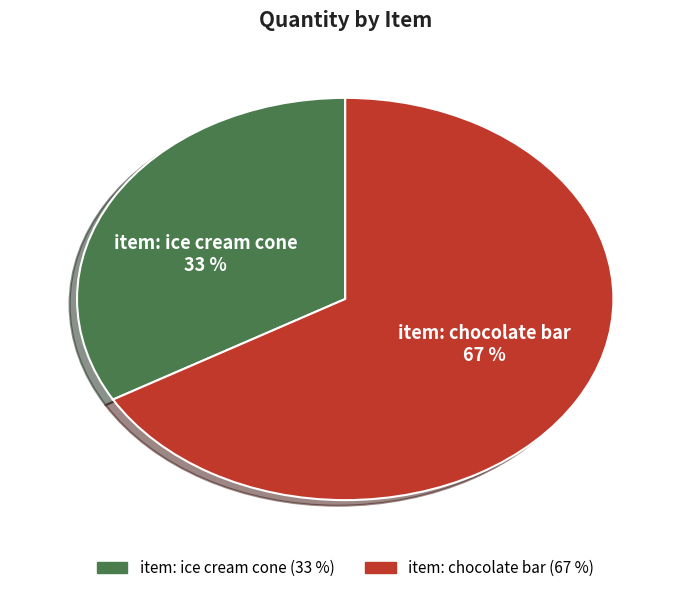

To the nearest percent, what portion does item: chocolate bar represent?

67%